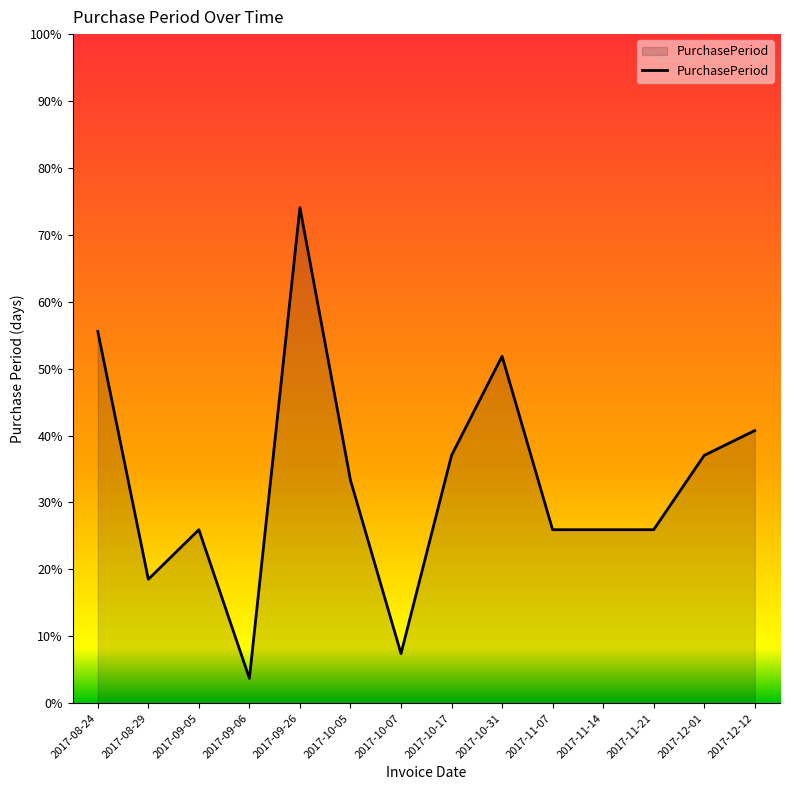

What is the label of the 11th point from the right?

2017-09-06